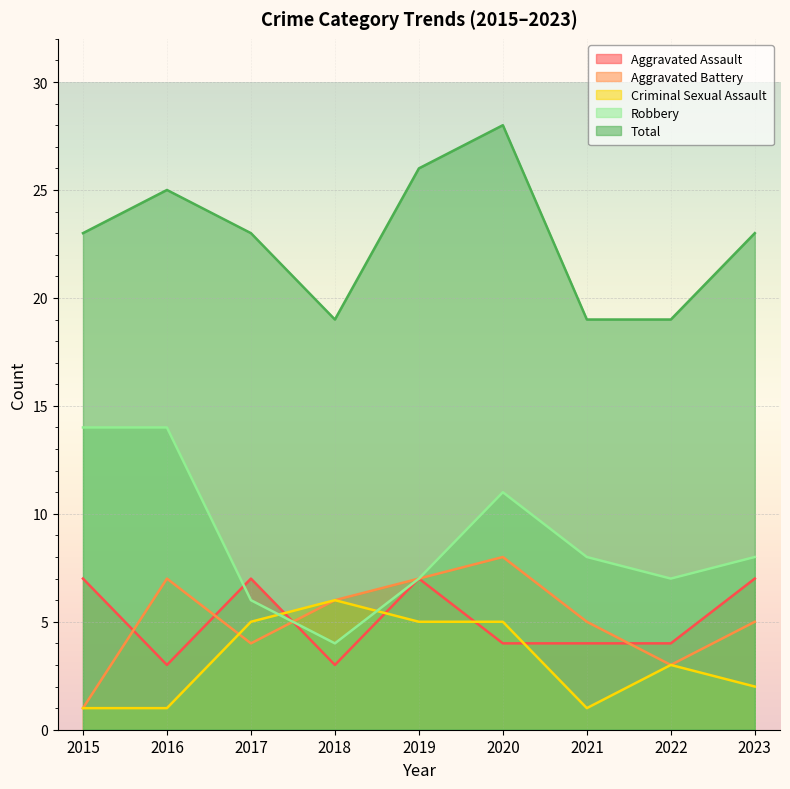

What are all the series names shown in the legend?

Aggravated Assault, Aggravated Battery, Criminal Sexual Assault, Robbery, Total